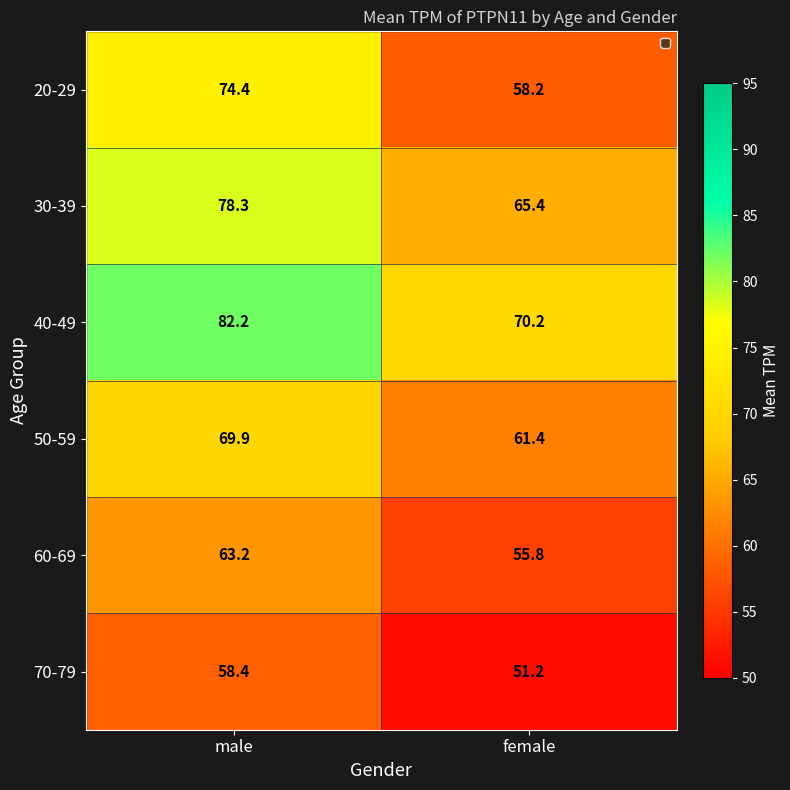

Which category has the lowest value in the 70-79 series?

female